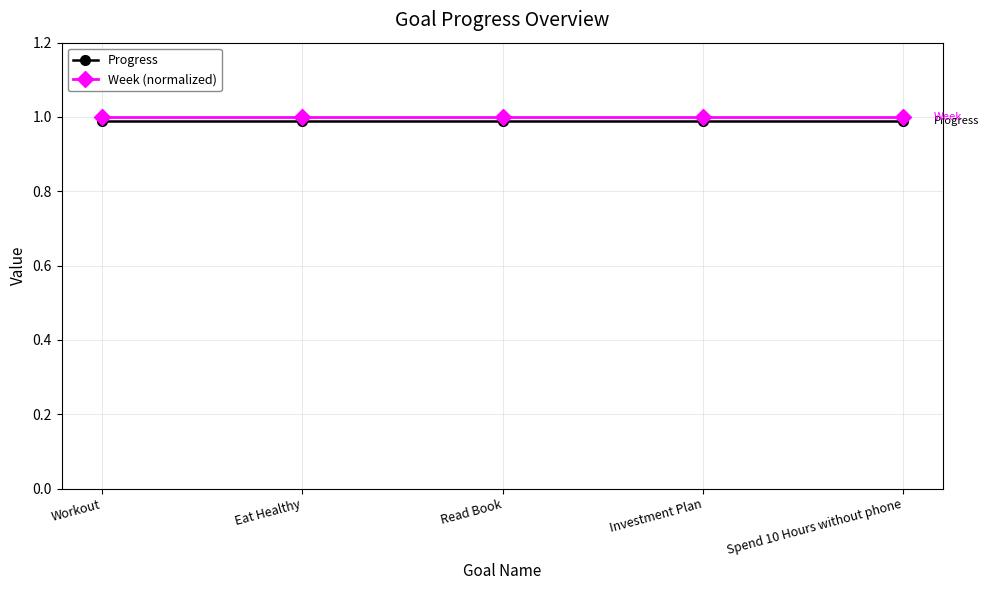

Reading left to right, list all the values displayed in this chart.

Progress: 1.0	1.0	1.0	1.0	1.0
Week (normalized): 1.0	1.0	1.0	1.0	1.0